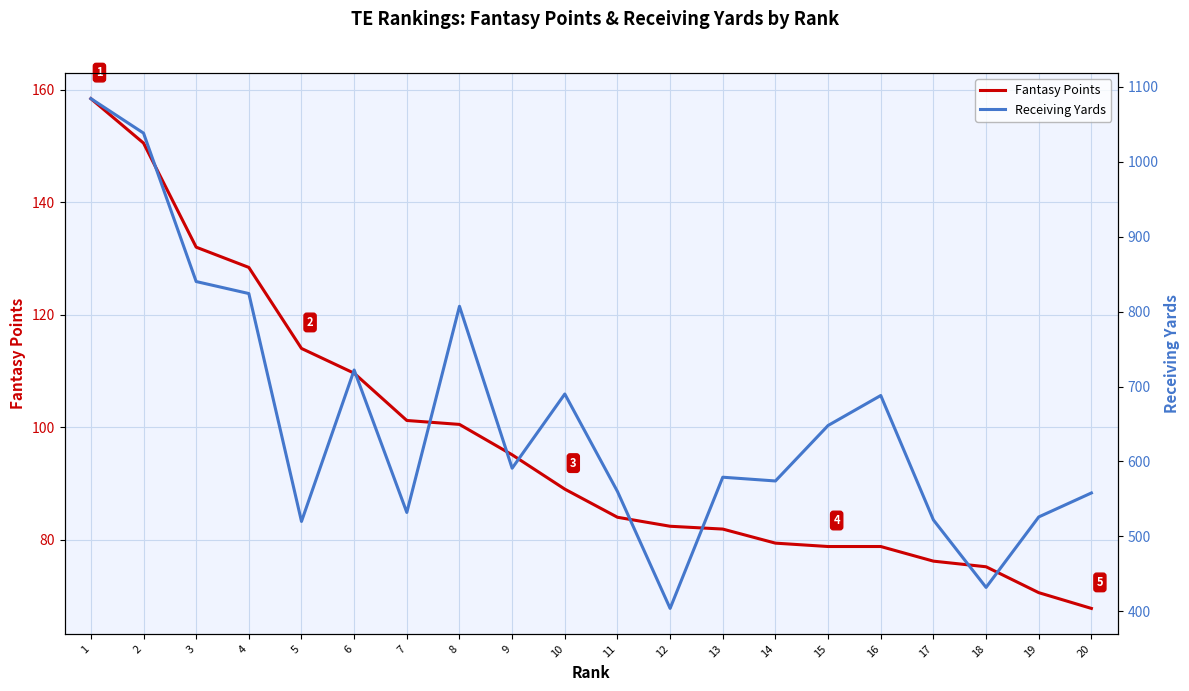

Where is Receiving Yards nearest to the value 744?

6